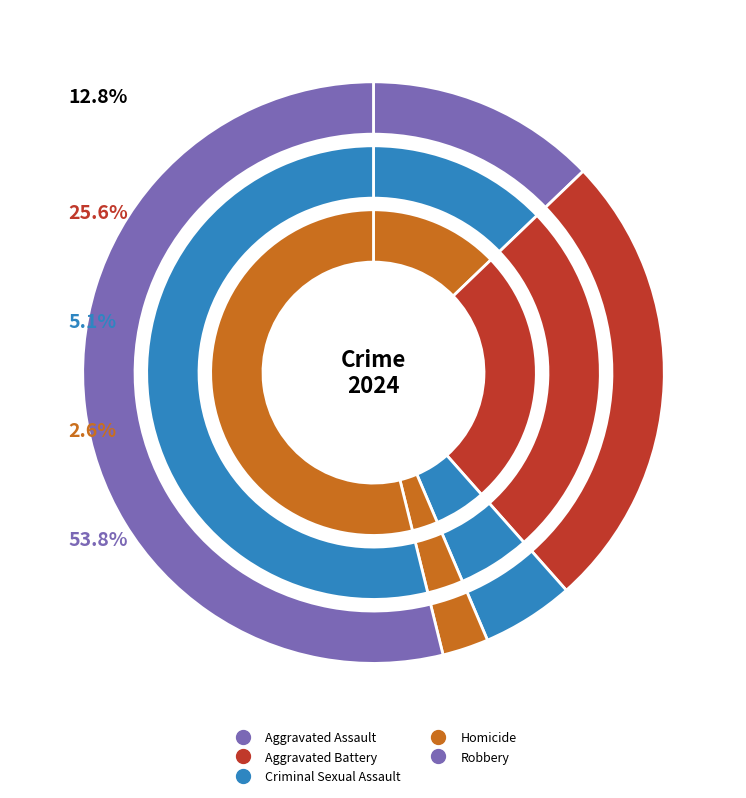

The Robbery slice represents 46% of the pie. True or false?

False